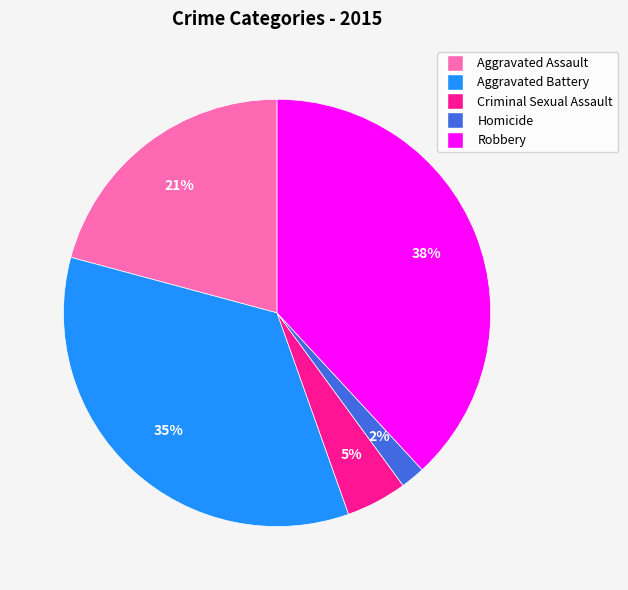

How many segments does this pie chart have?

5